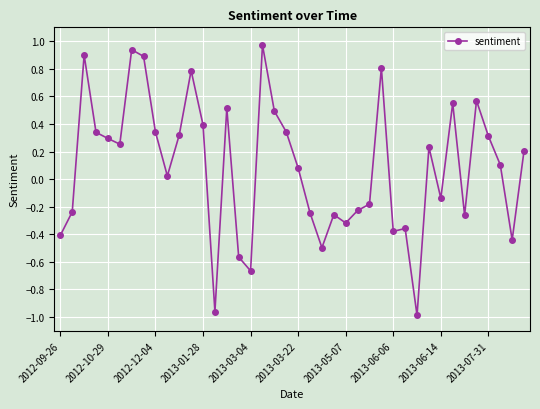

True or false: the data has more than 2 interior local peaks.

True